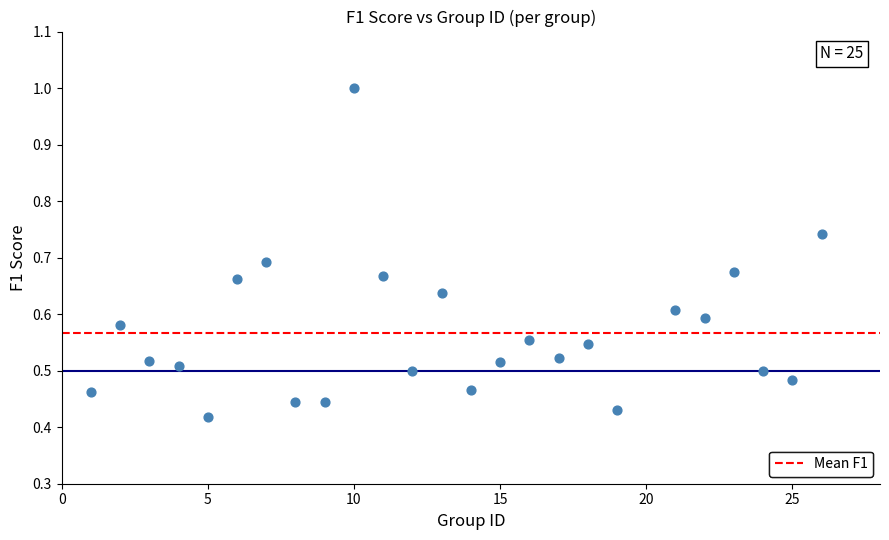

What is the range of X values (max minus min)?

25.0